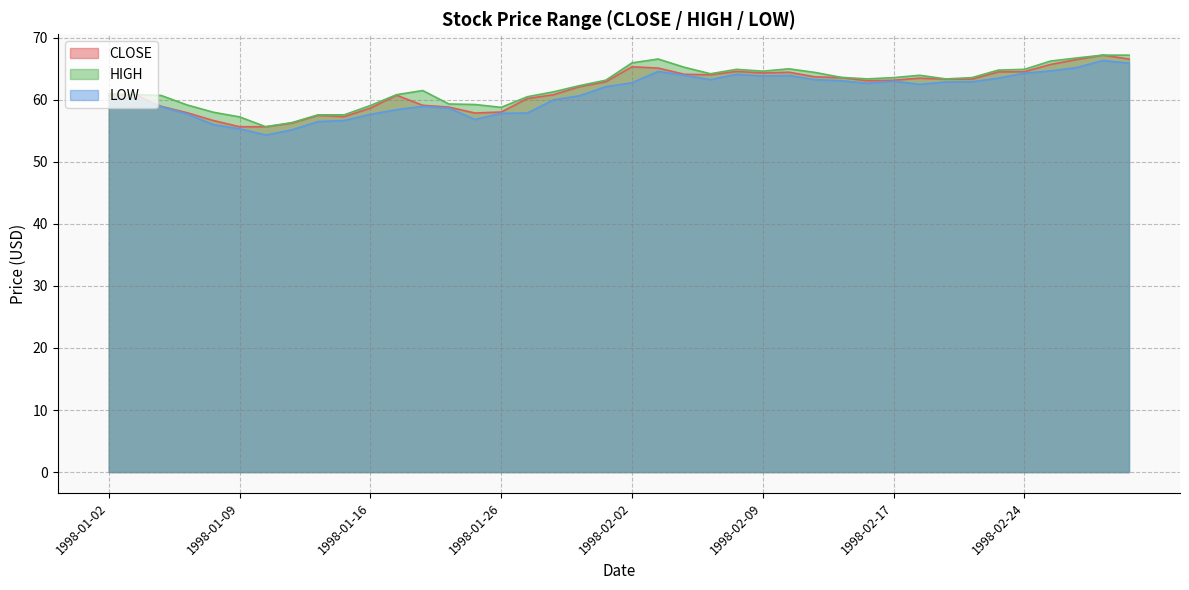

Reading left to right, list all the values displayed in this chart.

CLOSE: 60.7	60.8	59.0	57.9	56.7	55.7	55.7	56.2	57.5	57.3	58.7	60.8	59.1	58.8	57.9	58.0	60.2	60.8	62.1	62.9	65.3	65.1	64.1	64.0	64.6	64.3	64.5	63.7	63.6	63.1	63.2	63.5	63.3	63.3	64.5	64.5	65.7	66.5	67.2	66.6
HIGH: 61.0	60.8	60.7	59.2	58.0	57.2	55.7	56.3	57.6	57.6	59.1	60.8	61.5	59.3	59.2	58.8	60.5	61.3	62.3	63.2	66.0	66.6	65.2	64.2	64.9	64.6	65.0	64.4	63.6	63.4	63.6	64.0	63.4	63.6	64.8	64.9	66.2	66.8	67.2	67.2
LOW: 60.0	60.3	58.9	57.7	56.0	55.3	54.3	55.2	56.5	56.7	57.7	58.4	59.0	58.7	56.8	57.8	57.9	60.0	60.7	62.1	62.8	64.6	64.0	63.2	64.1	63.8	63.9	63.2	63.1	62.7	63.0	62.5	62.9	62.9	63.5	64.3	64.7	65.2	66.3	65.9